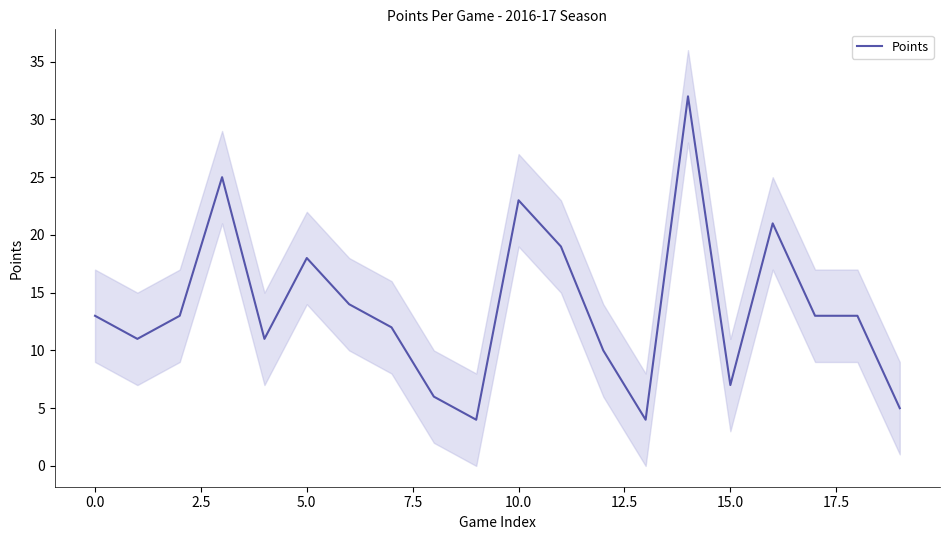

Reading left to right, list all the values displayed in this chart.

13	11	13	25	11	18	14	12	6	4	23	19	10	4	32	7	21	13	13	5